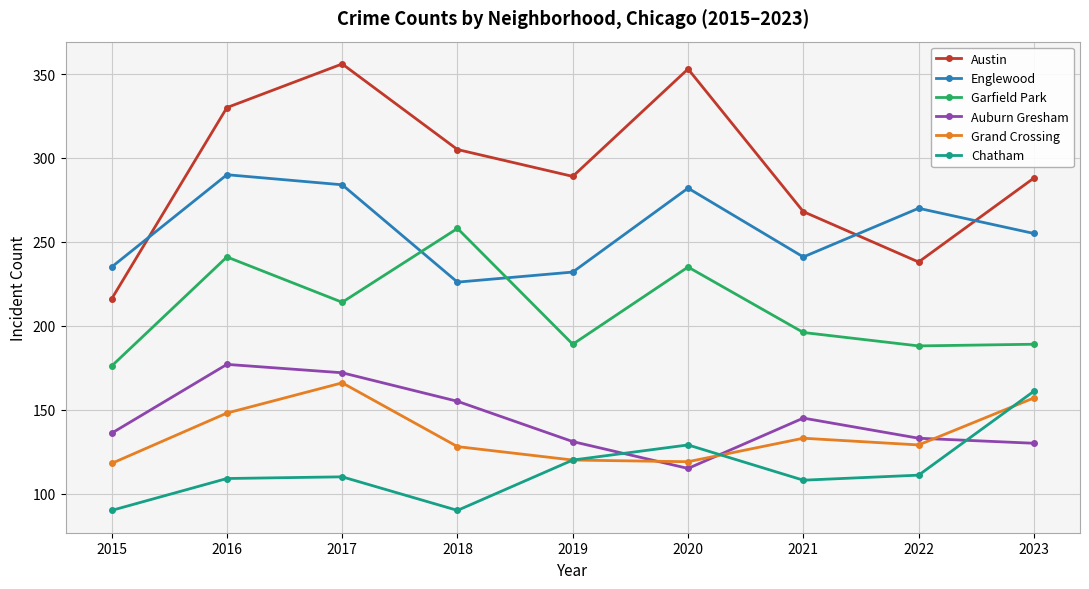

Which series ends up on top after the final intersection of Chatham and Auburn Gresham?

Chatham